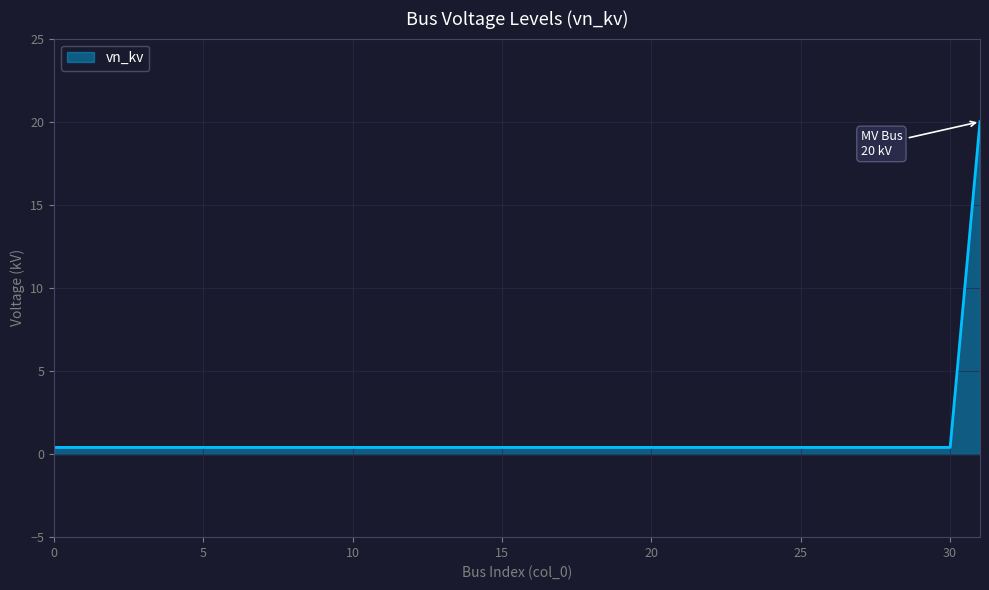

Is this an area chart (filled region under the line)?

Yes